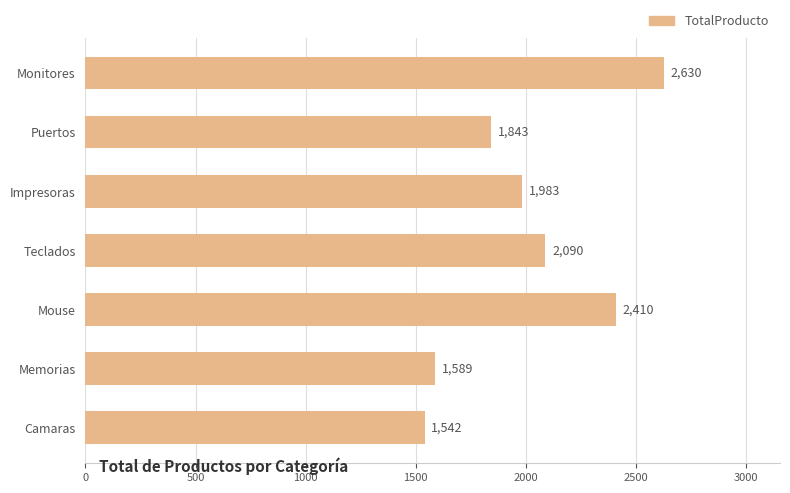

Read the value at Memorias, to the nearest 50.

1600